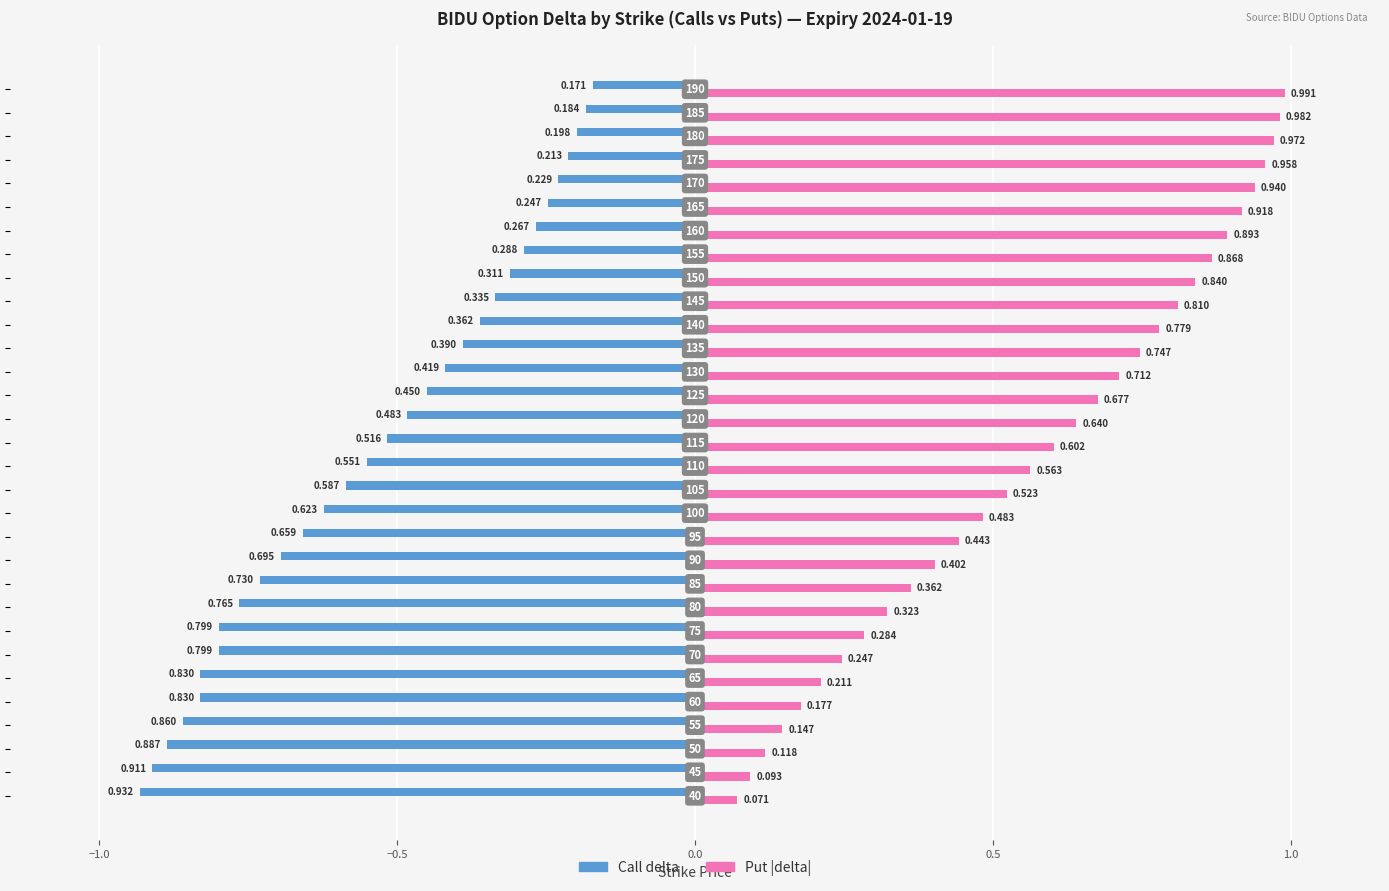

Rank the series by their average value, from lowest to highest.

Call delta, Put |delta|